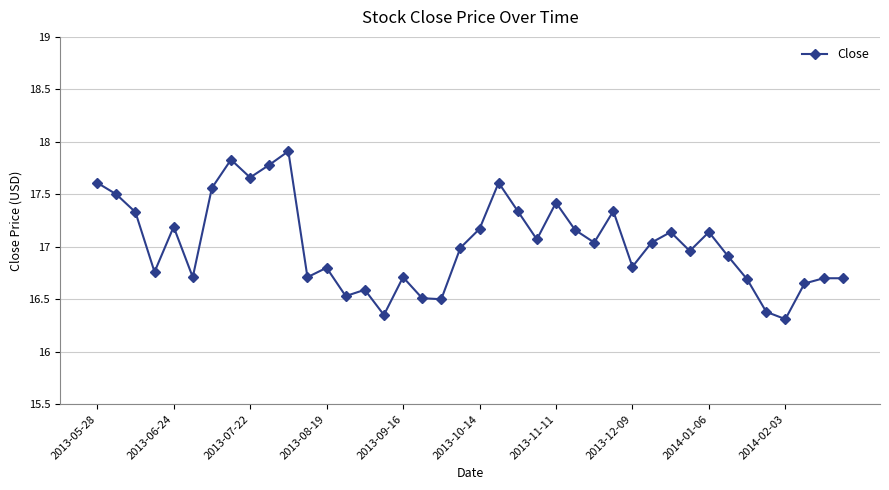

What is the greatest value displayed?

17.9